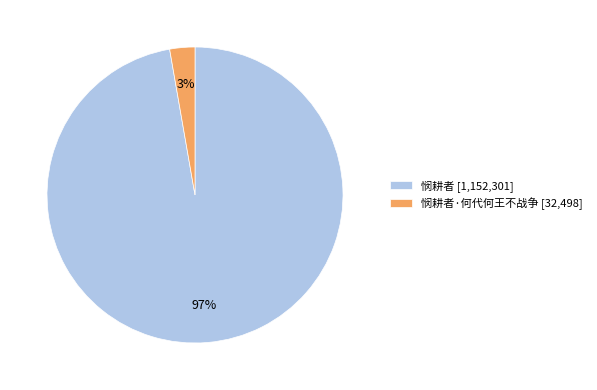

Rank the categories by value from lowest to highest.

悯耕者·何代何王不战争 [32,498], 悯耕者 [1,152,301]